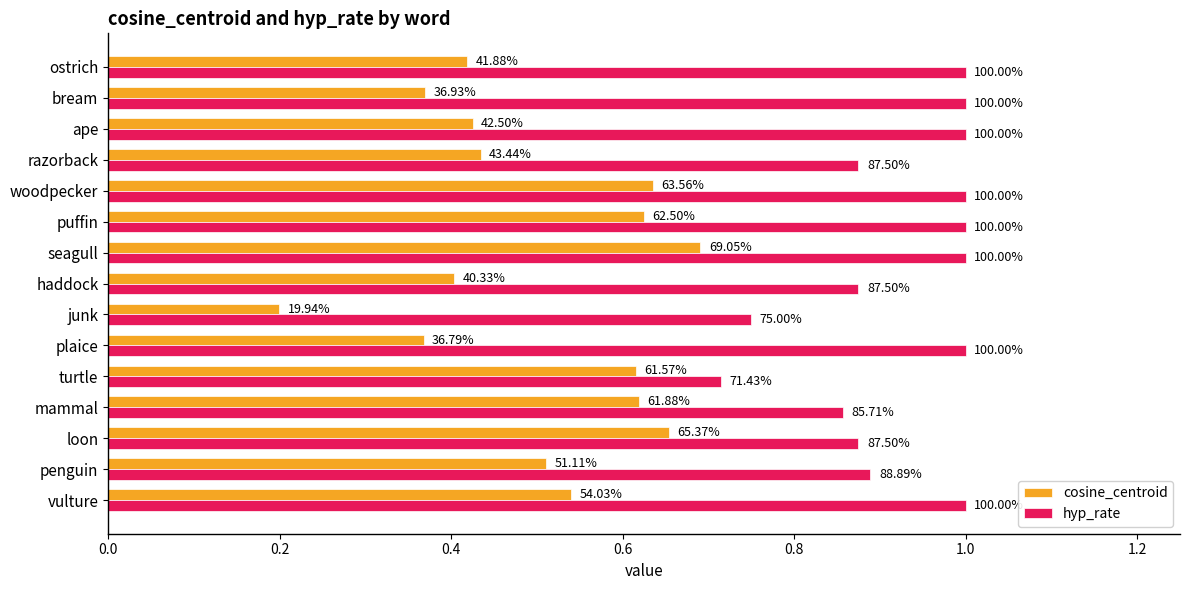

What are all the series names shown in the legend?

cosine_centroid, hyp_rate